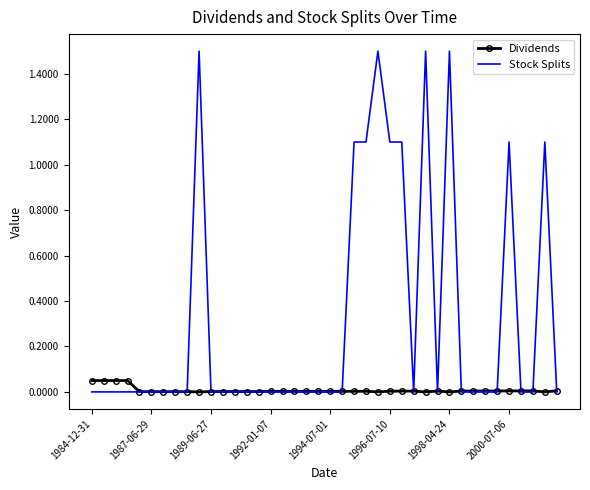

List the series in order of their overall mean, lowest first.

Dividends, Stock Splits